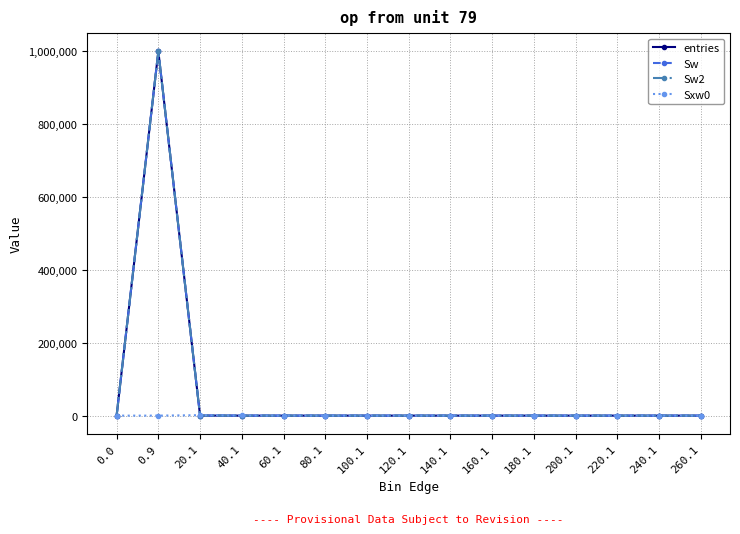

Does the chart display data point markers on the line(s)?

Yes